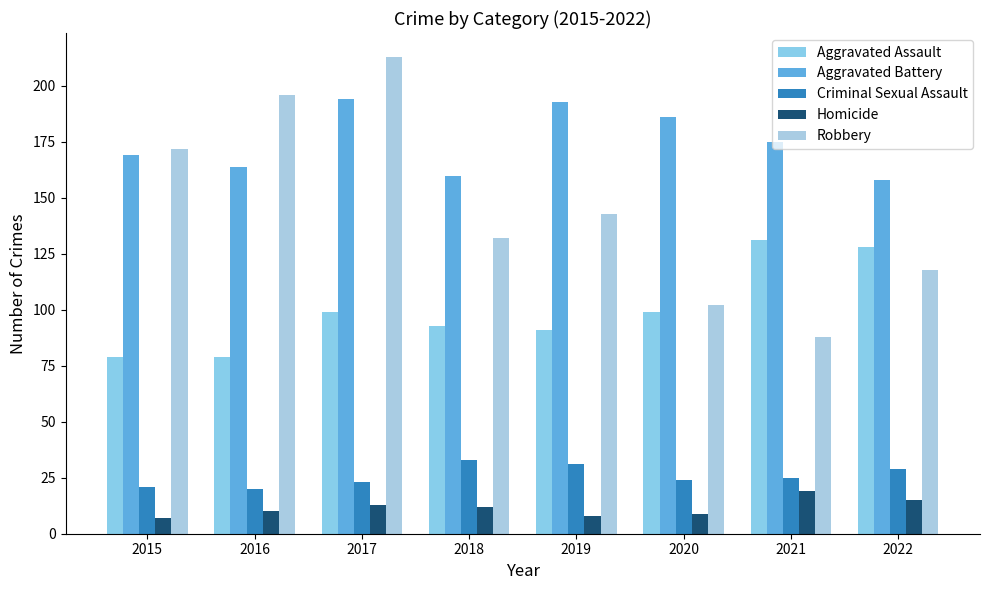

The Homicide series shows 13 at 2017. True or false?

True